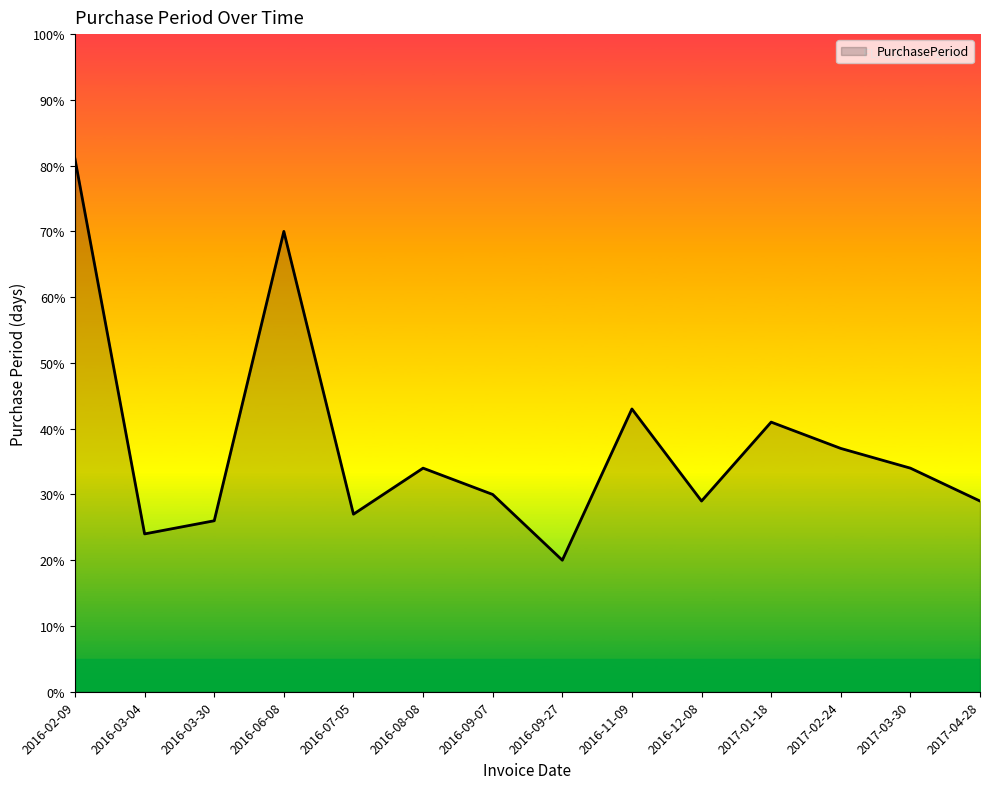

How many series are shown in this chart?

1